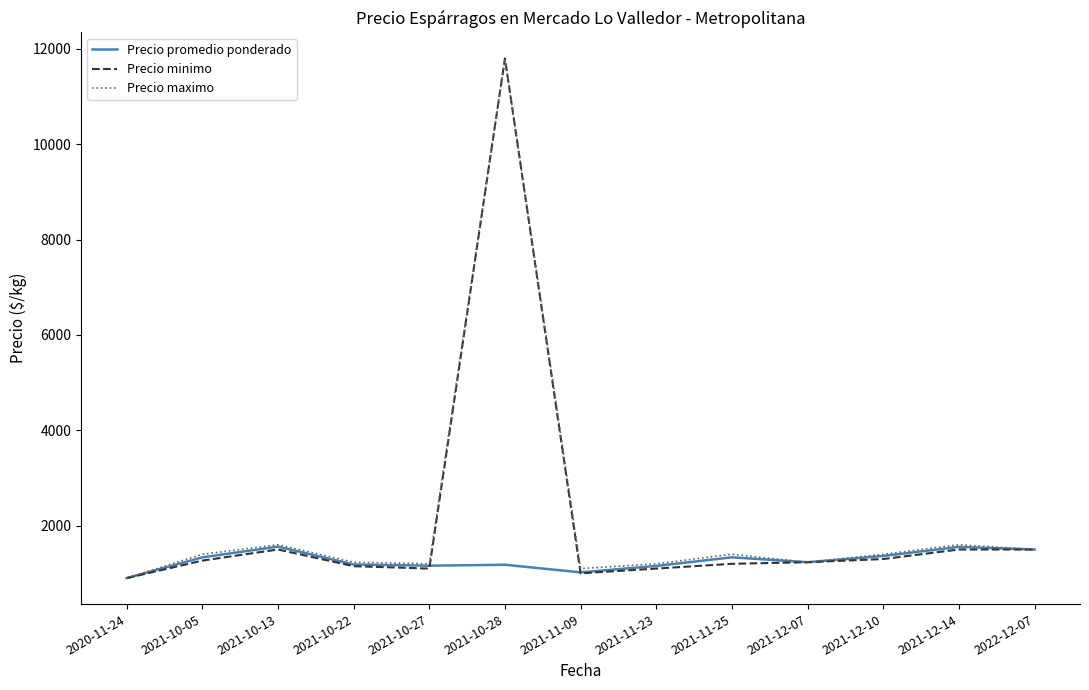

What is the minimum value shown in the chart?

900.0